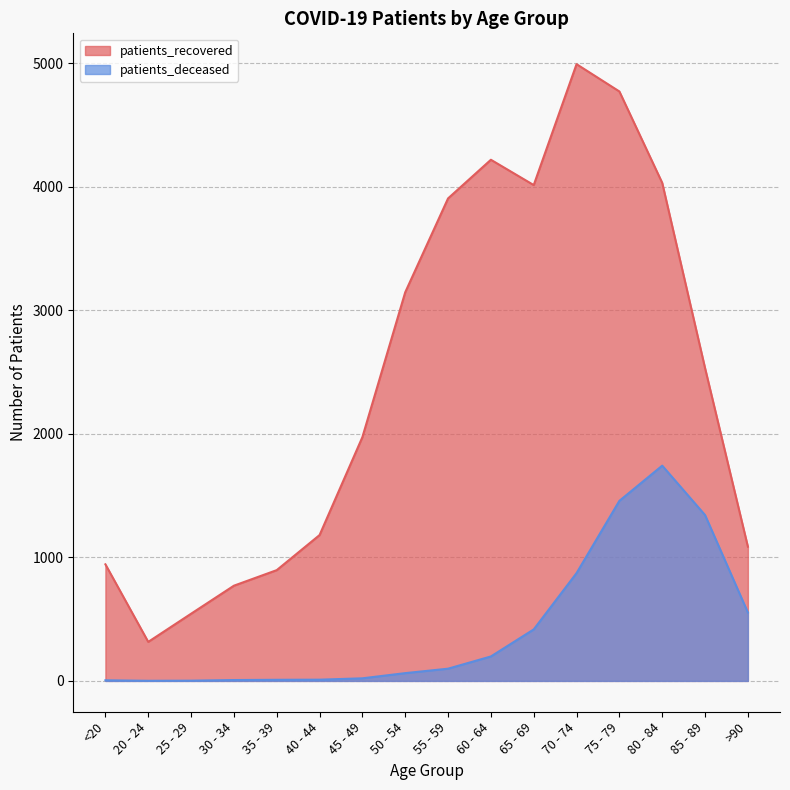

At which label does patients_deceased first exceed 99?

60 - 64